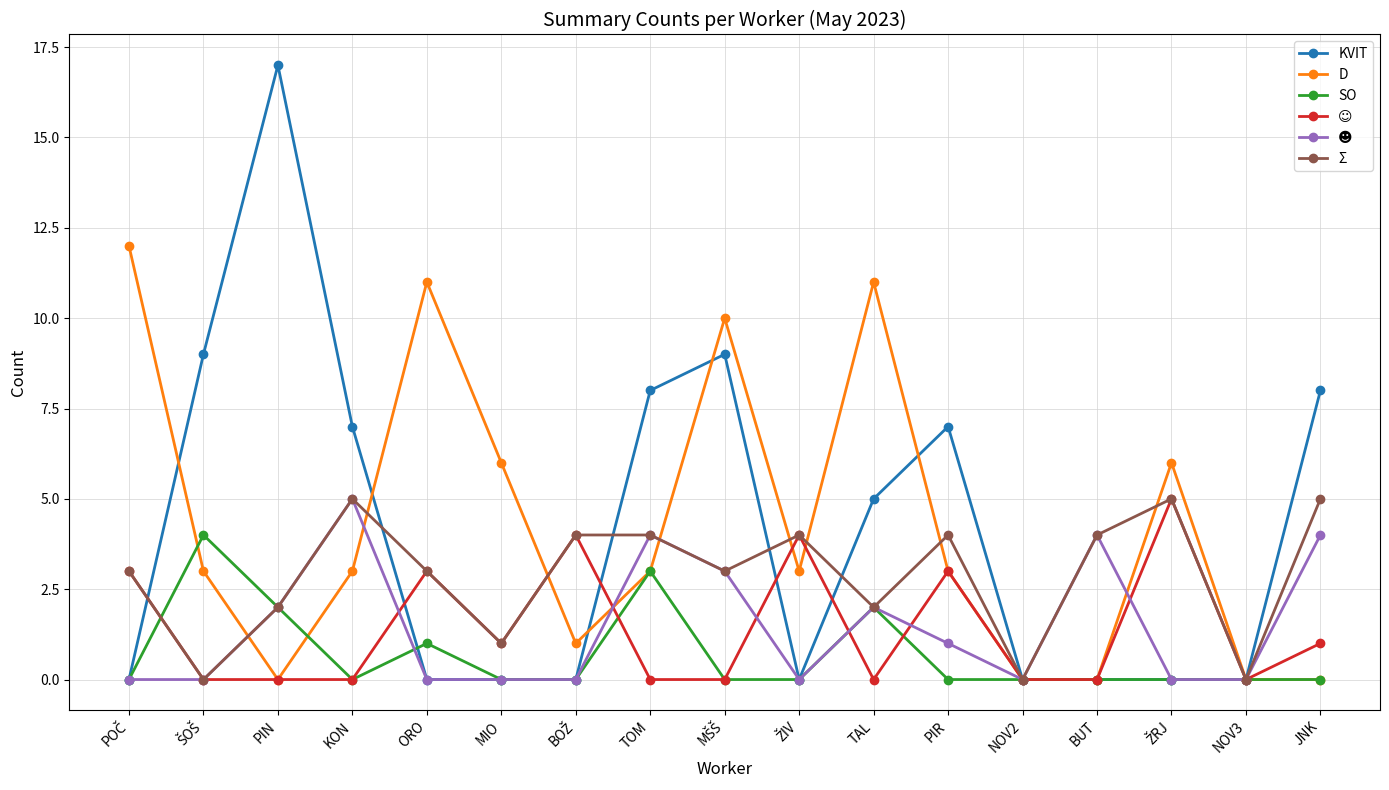

Which series has the largest range (max minus min)?

KVIT